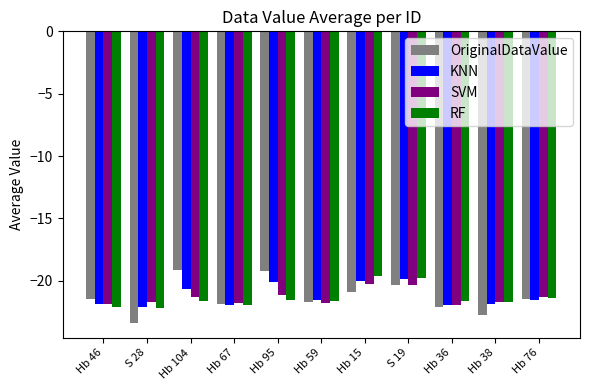

What is the difference between the second highest and second lowest values in the OriginalDataValue series?

3.5